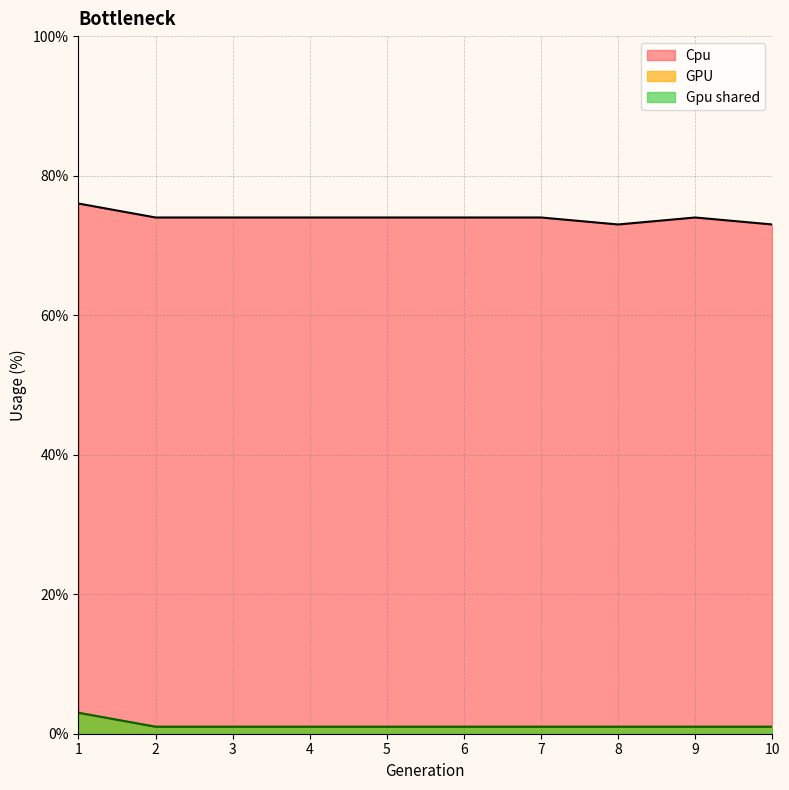

What are all the series names shown in the legend?

Cpu, GPU, Gpu shared